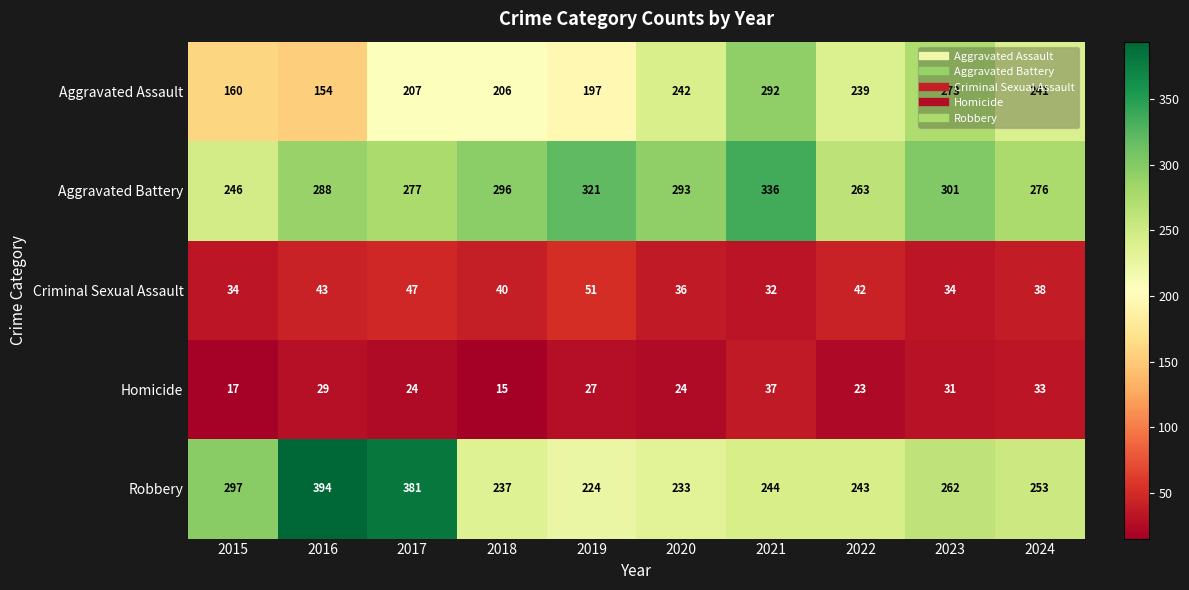

How many distinct data groups are displayed?

5